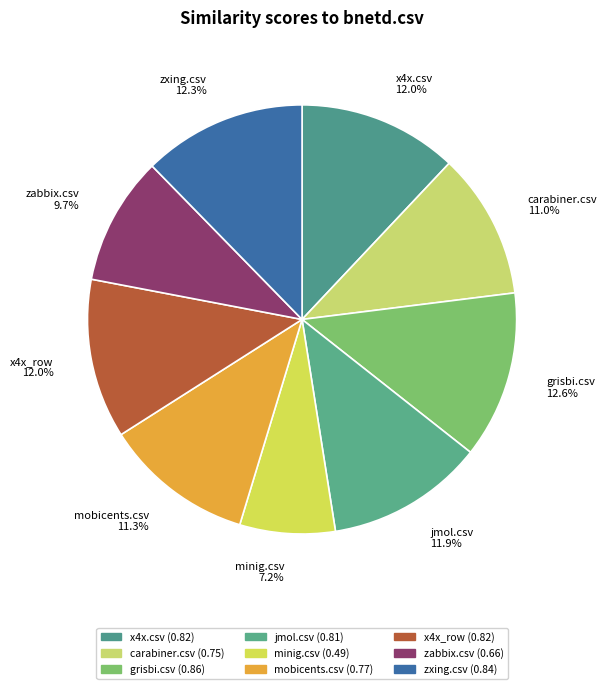

Combined, what portion of the pie is grisbi.csv and x4x.csv?

24.6%